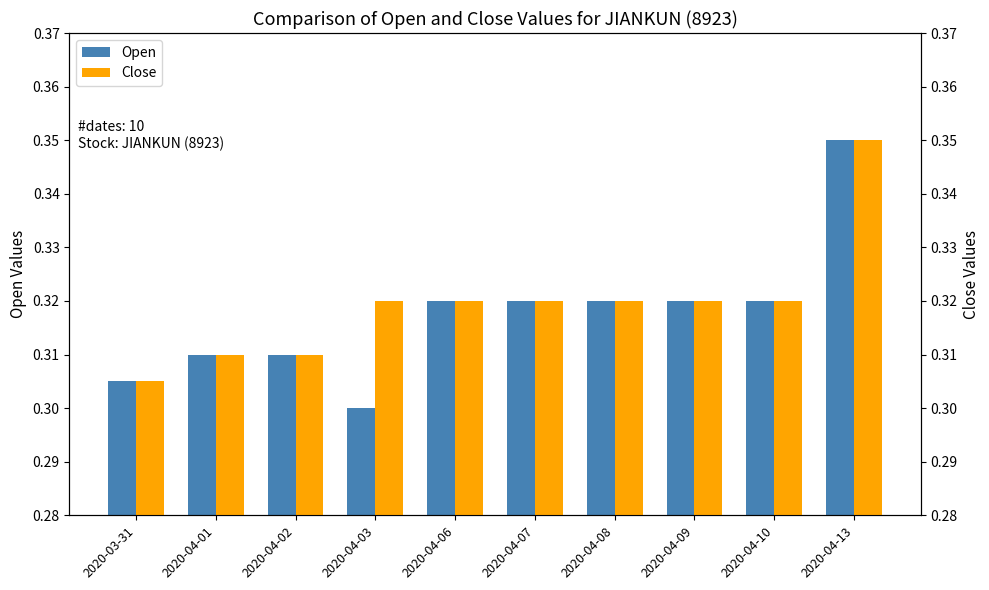

Count the Open values in the range 0 to 1.

10